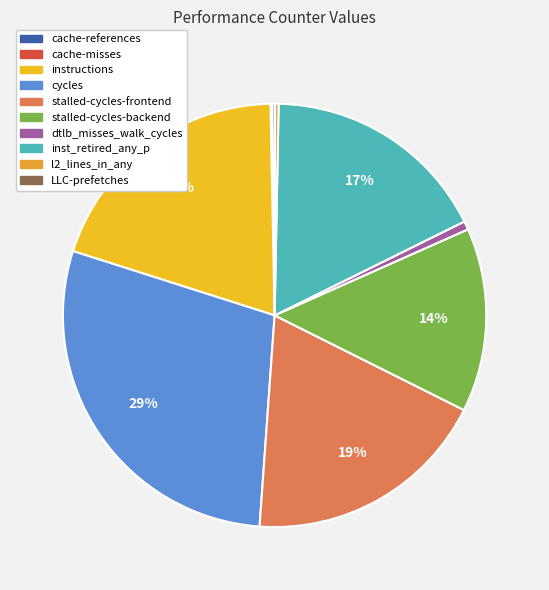

What is the largest slice in the pie chart?

cycles